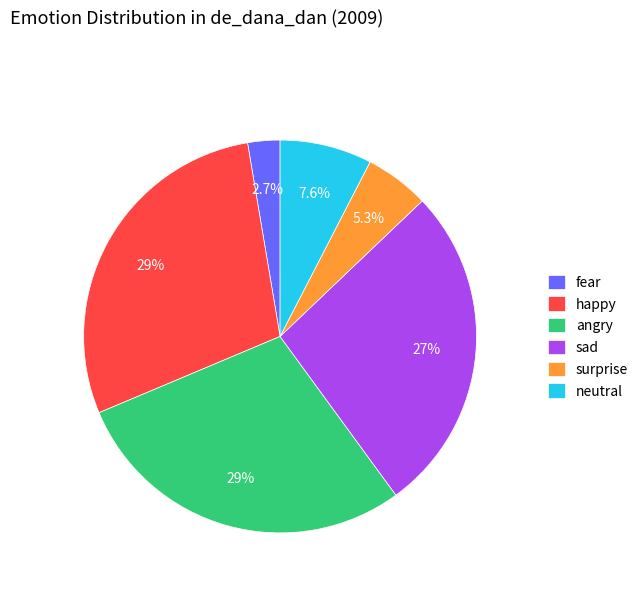

The angry slice represents 1% of the pie. True or false?

False